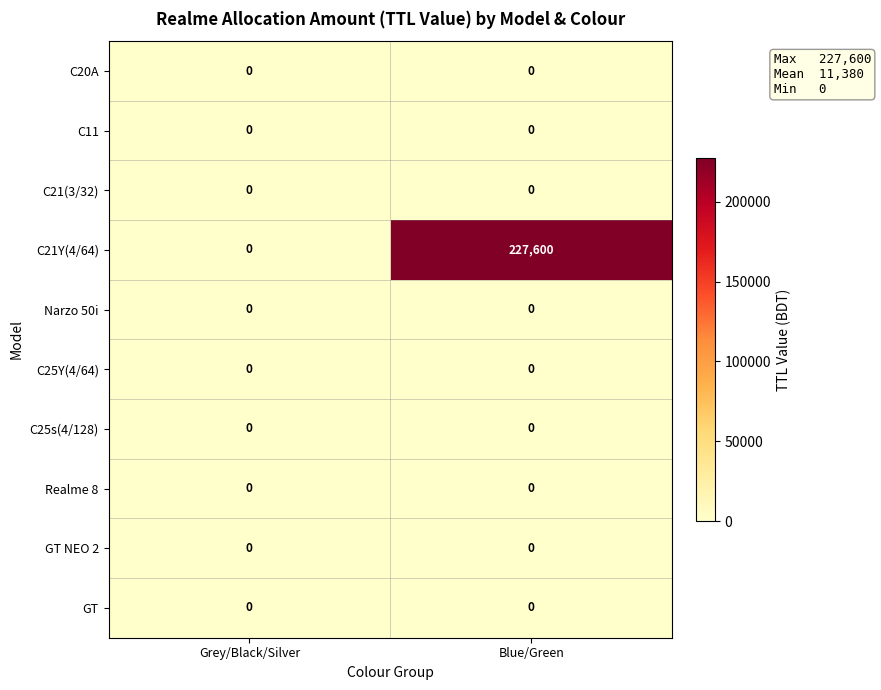

Which label corresponds to the largest value in the chart?

Blue/Green